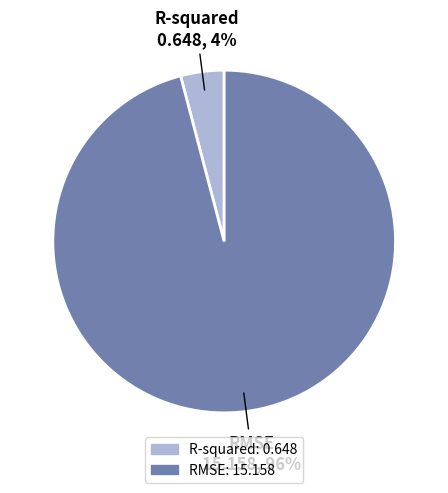

What percentage is the RMSE slice, to the nearest percent?

96%